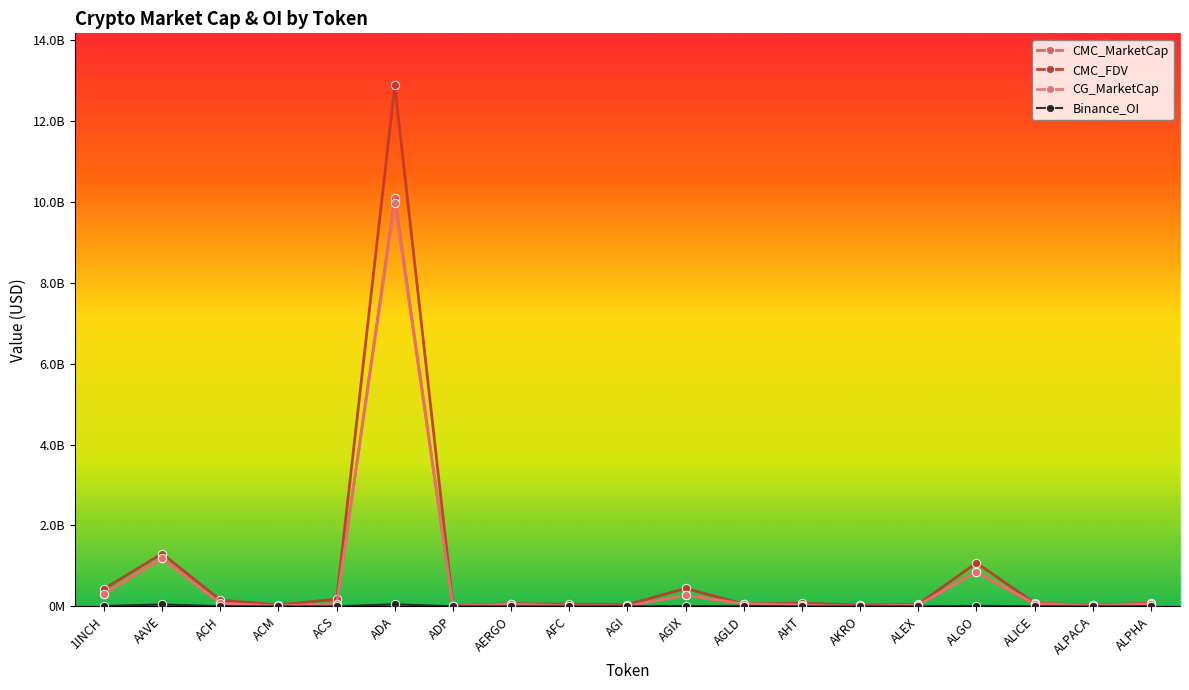

The value of Binance_OI at ALGO is 4406461.9. True or false?

False